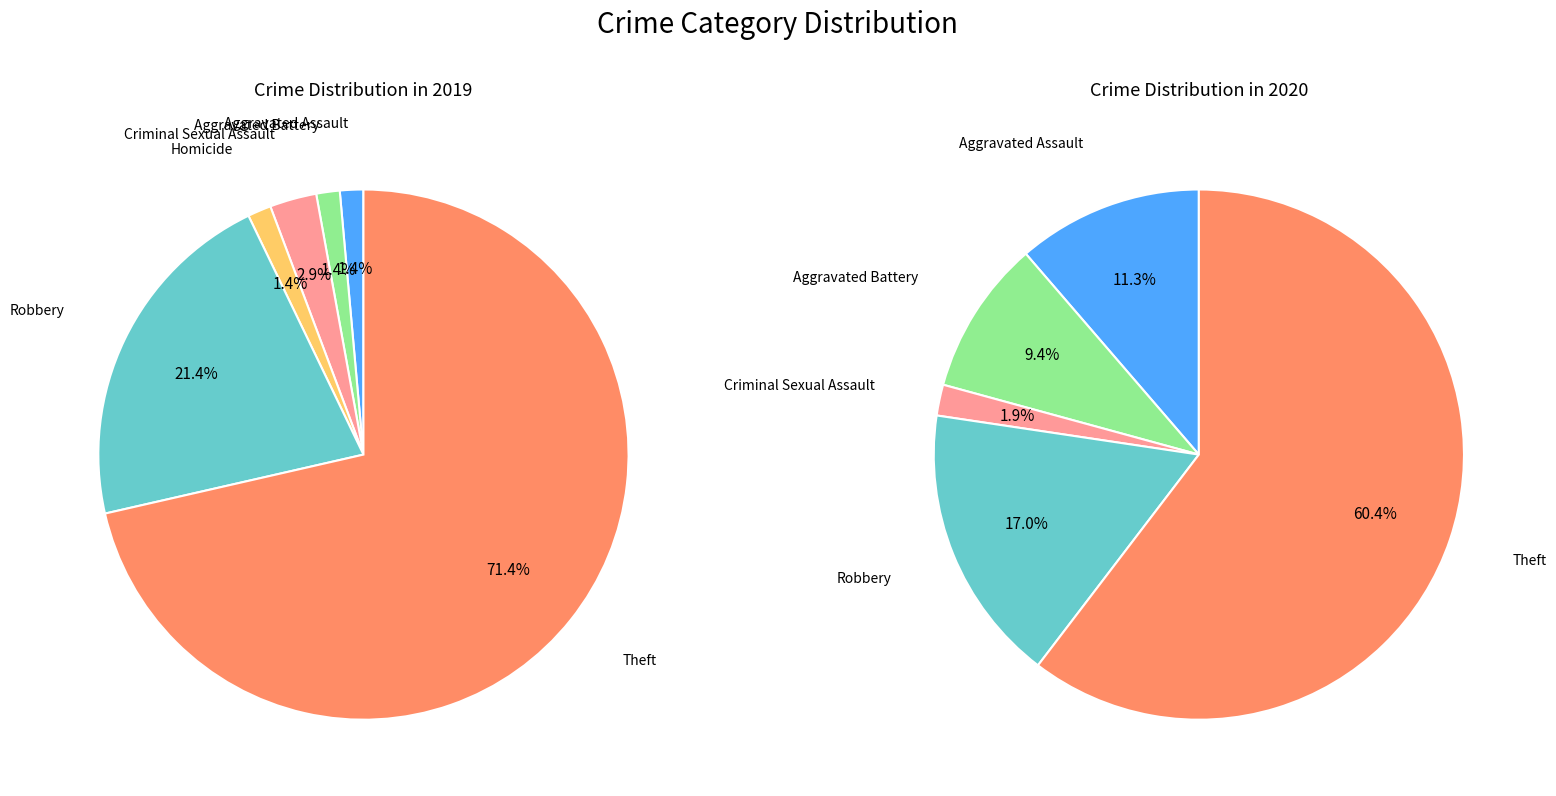

What percentage is the 2 slice, to the nearest percent?

2%